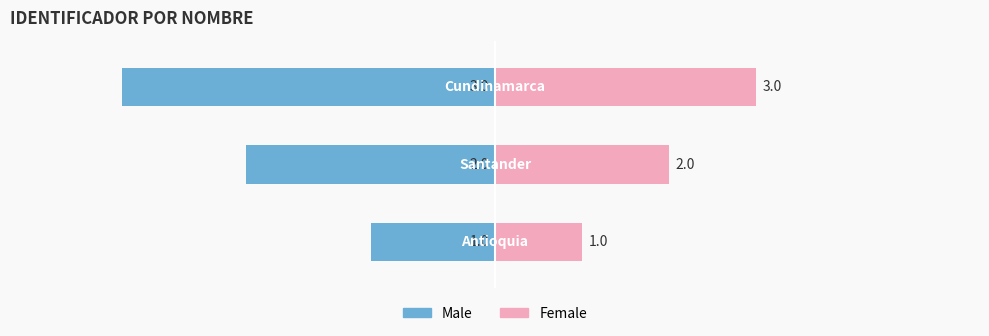

What is the total value across all series at 2?

-9